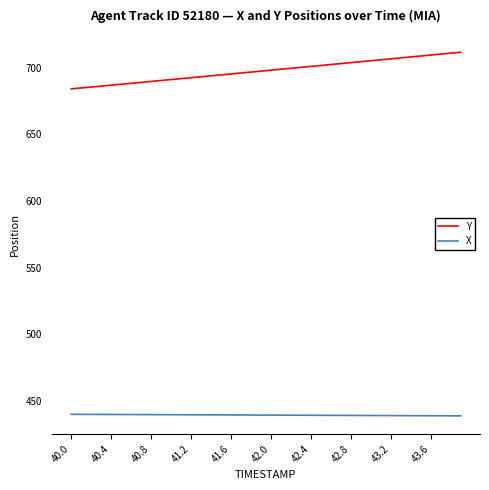

True or false: Y and X cross at least once.

False